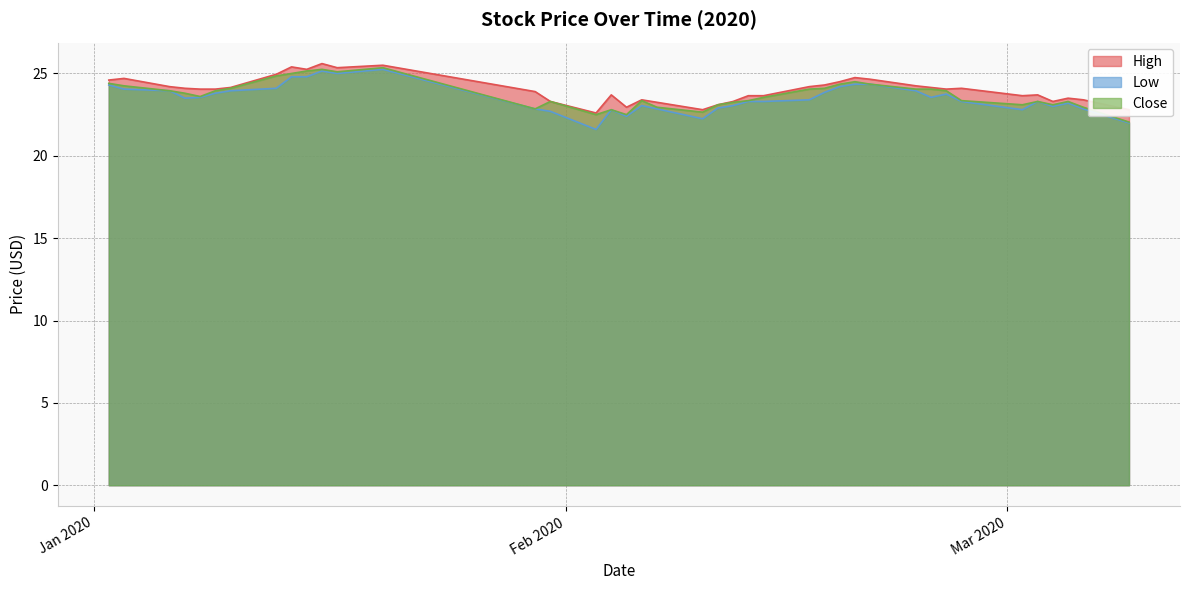

At how many categories does at least one series exceed 24?

22